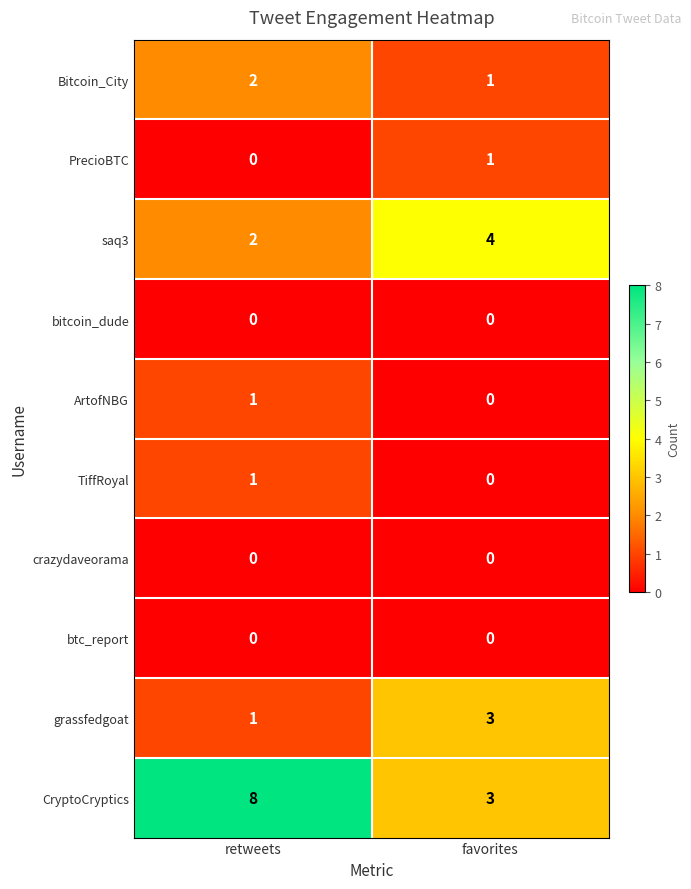

True or false: CryptoCryptics has a value of 3 at favorites.

True